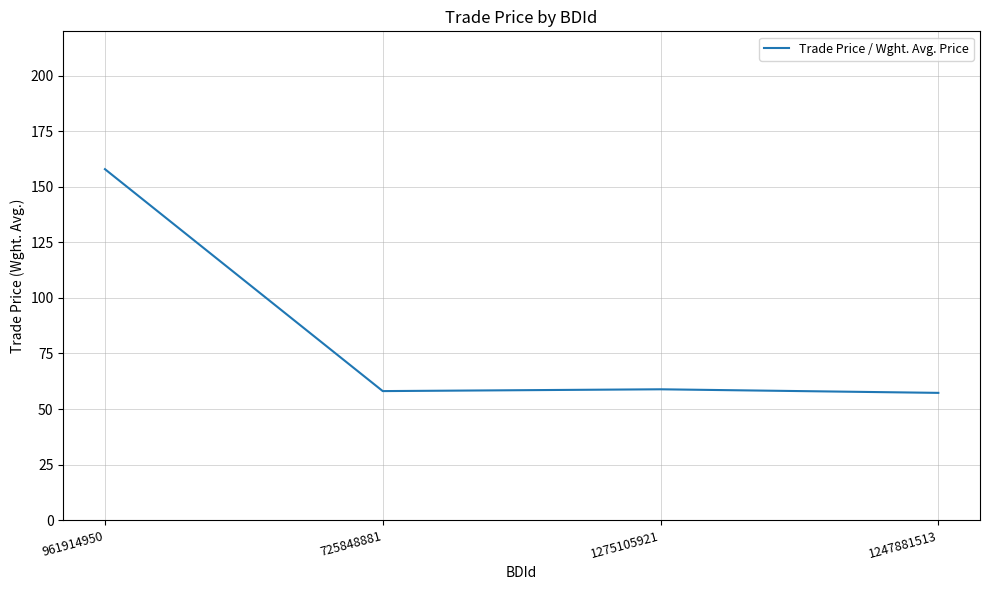

True or false: there are more than 1 points higher than both neighbors.

False